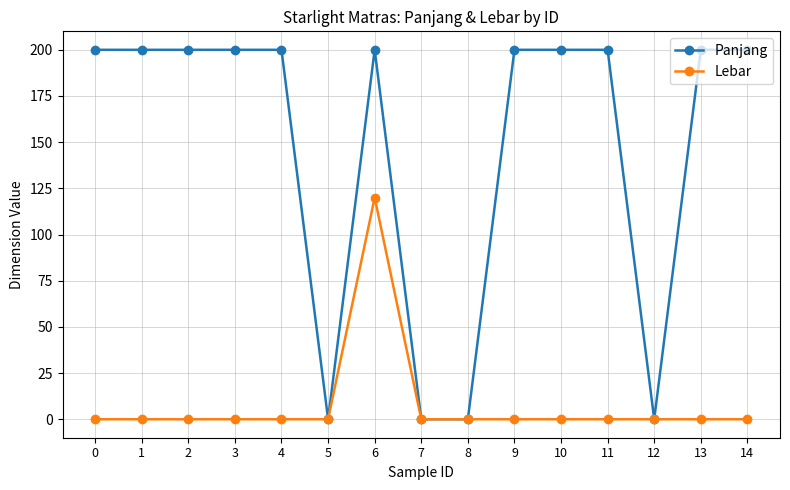

Reading right to left, list all the values displayed in this chart.

Panjang: 200	200	0	200	200	200	0	0	200	0	200	200	200	200	200
Lebar: 0	0	0	0	0	0	0	0	120	0	0	0	0	0	0